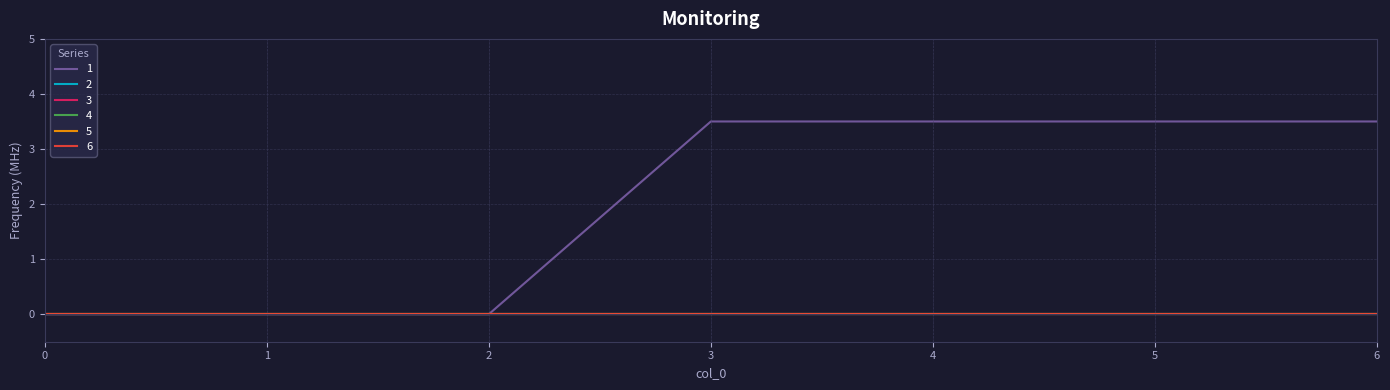

What is the spread (max minus min) of values at 4?

3.5